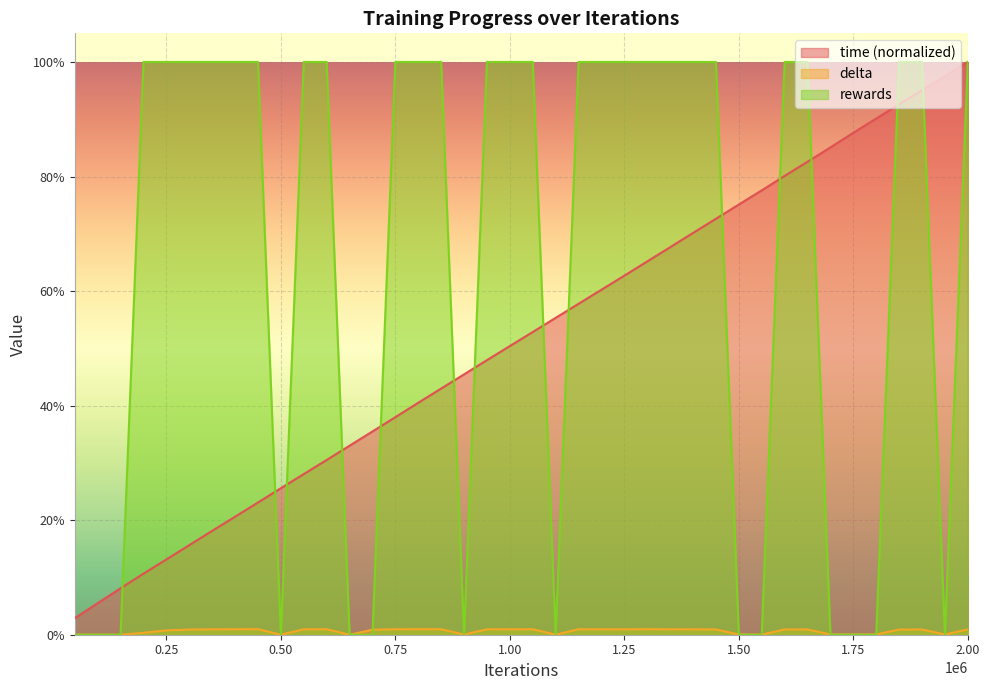

How many intersections are there between delta and rewards?

15